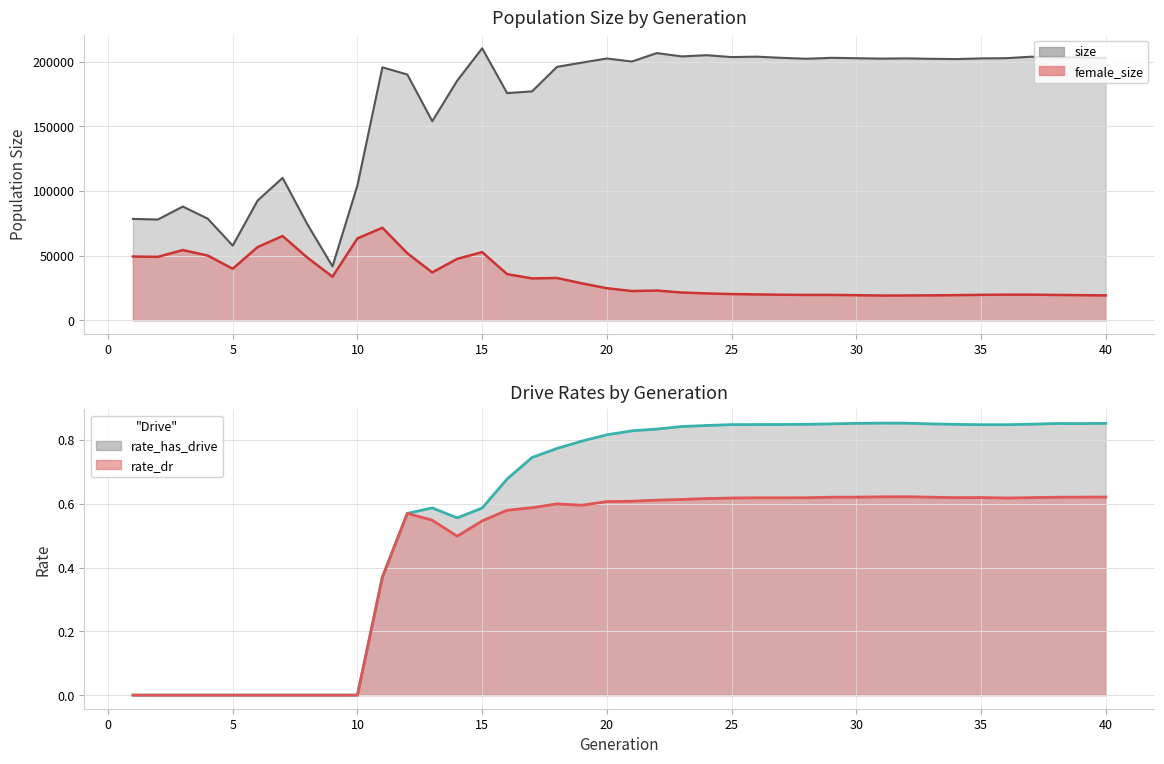

True or false: rate_has_drive has more than 0 points higher than both neighbors.

True